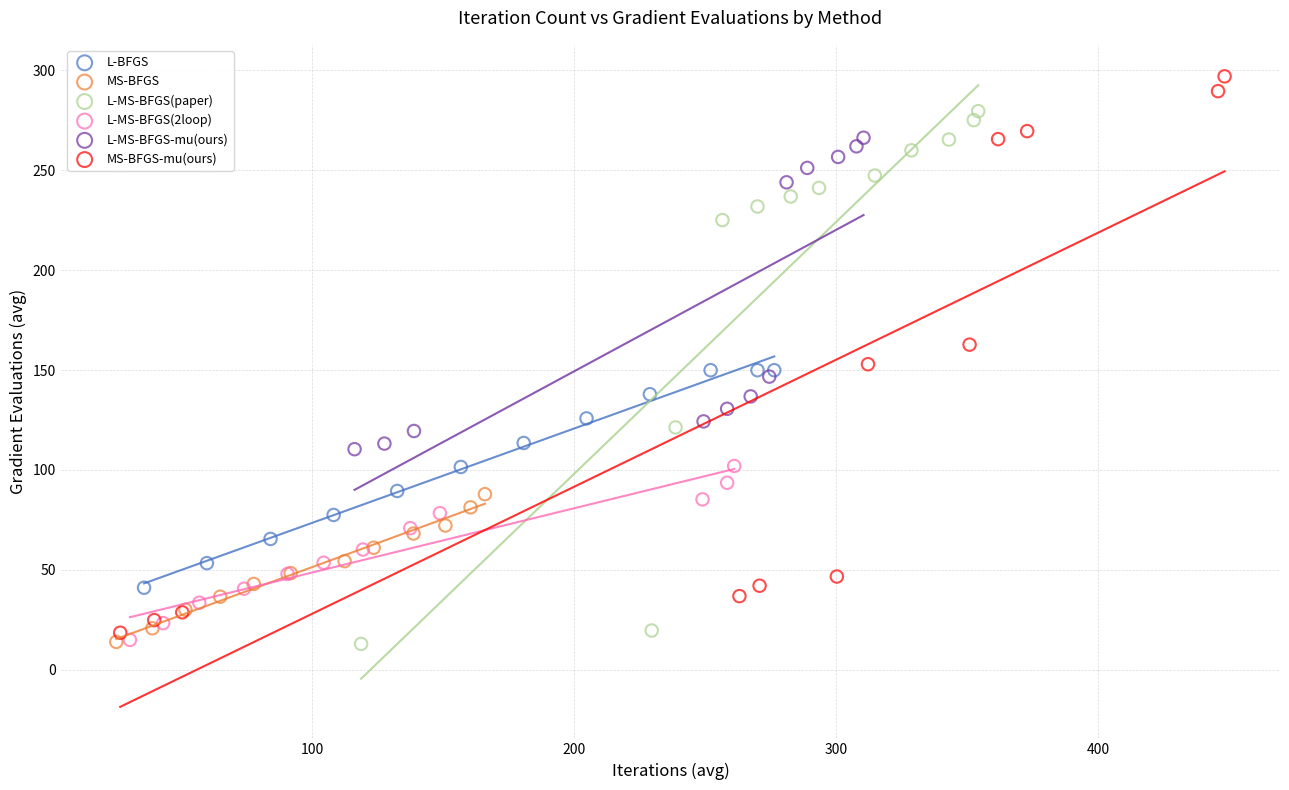

Which series has the widest spread of Y values?

MS-BFGS-mu(ours)